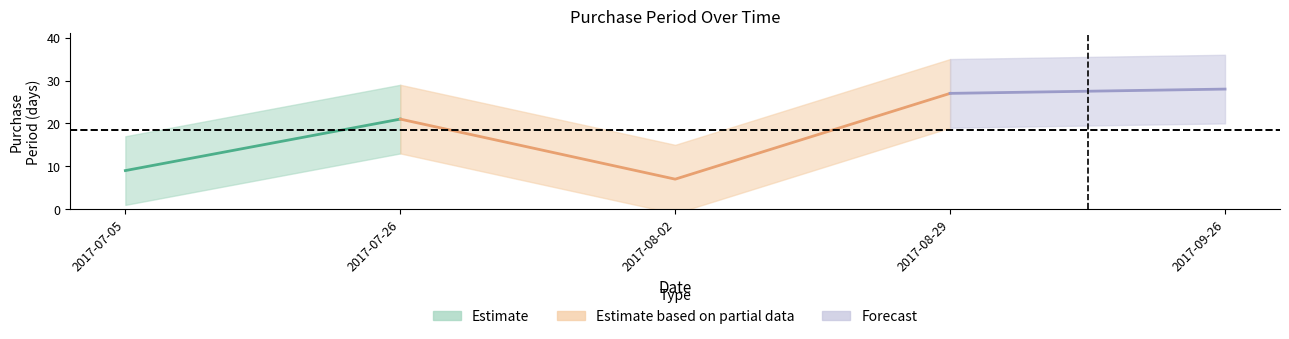

What is the smallest value displayed?

7